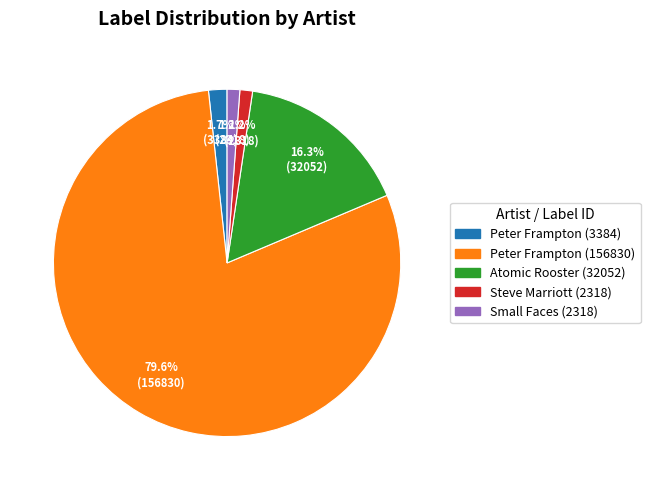

Combined, what portion of the pie is Peter Frampton (156830) and Small Faces (2318)?

80.8%